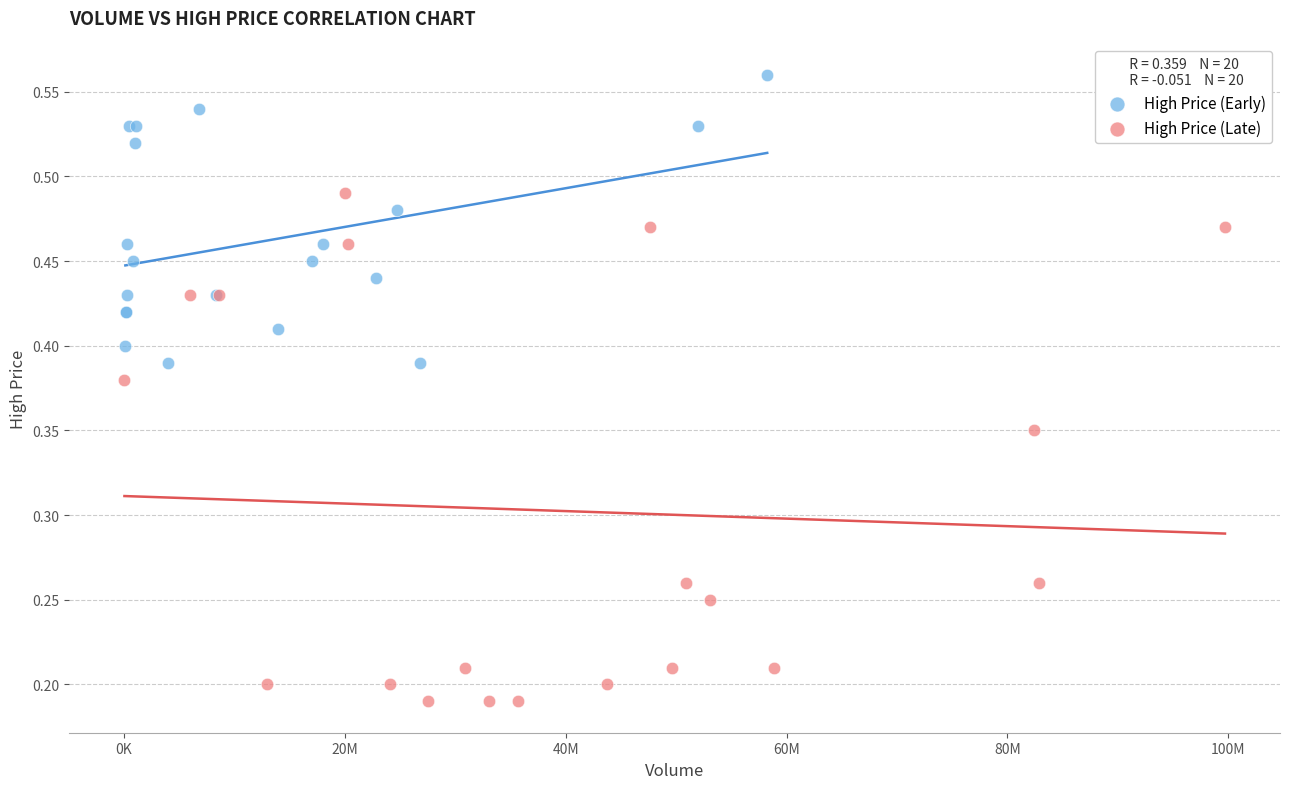

Which series reaches the minimum Y coordinate?

High Price (Late)